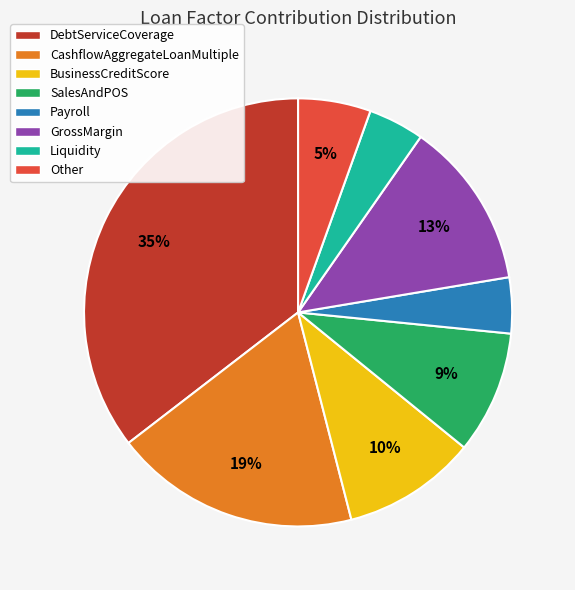

Does SalesAndPOS account for over 50% of the chart?

No